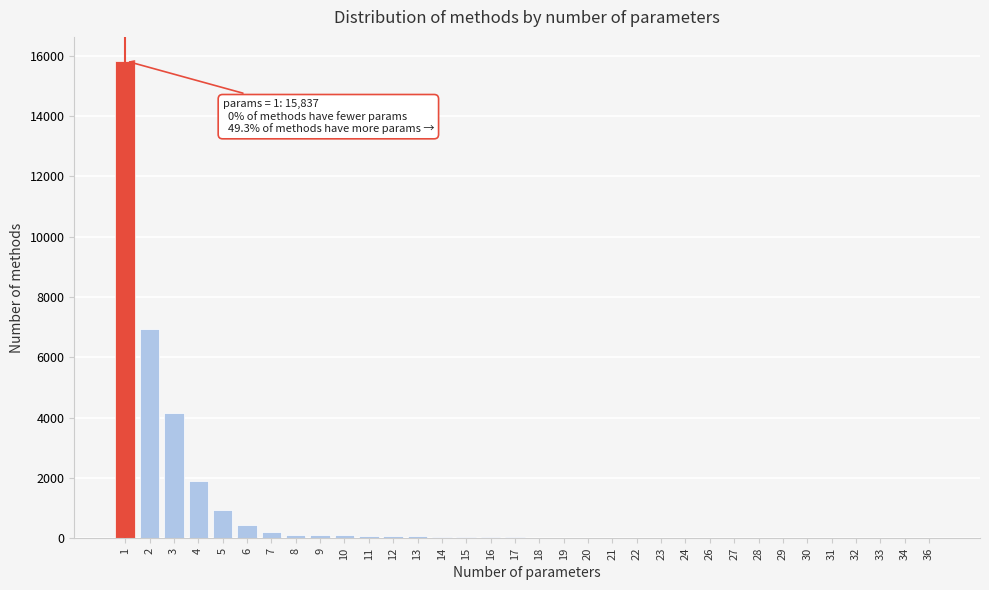

The value at 5 is 934. True or false?

True